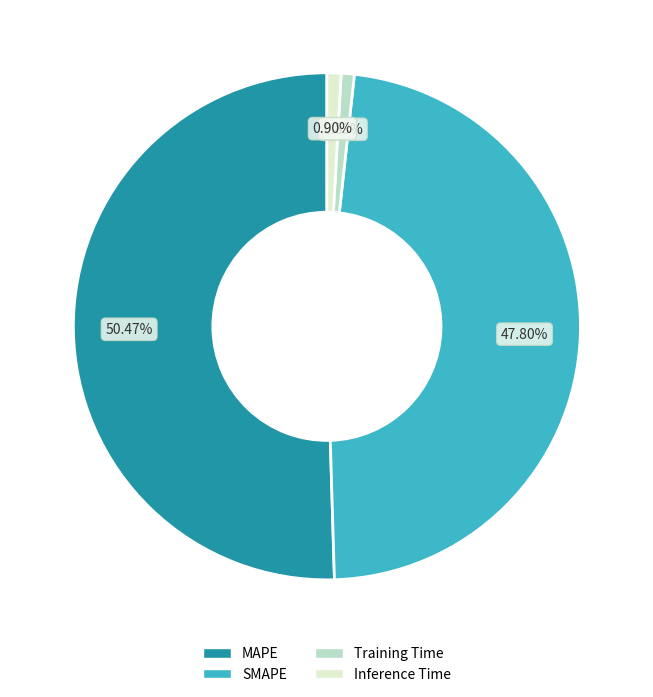

To the nearest percent, what is the average slice percentage?

25%